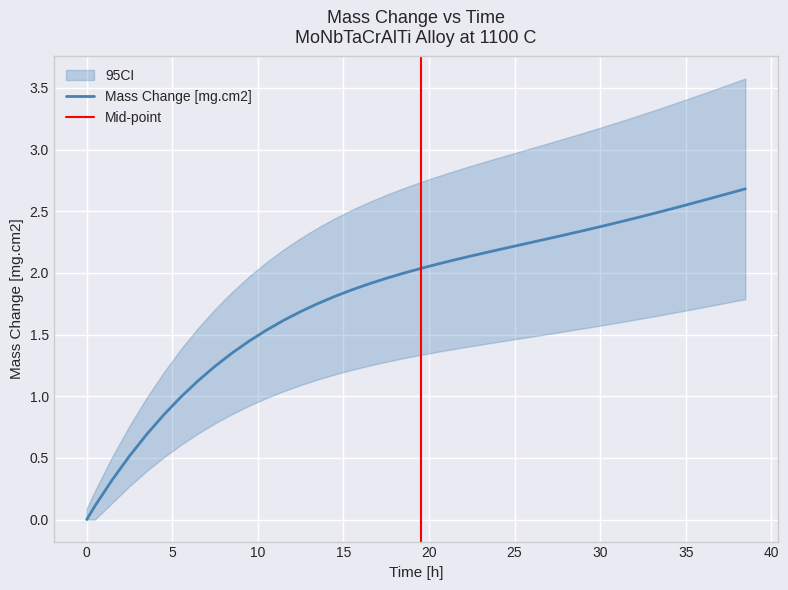

Is this an area chart (filled region under the line)?

No